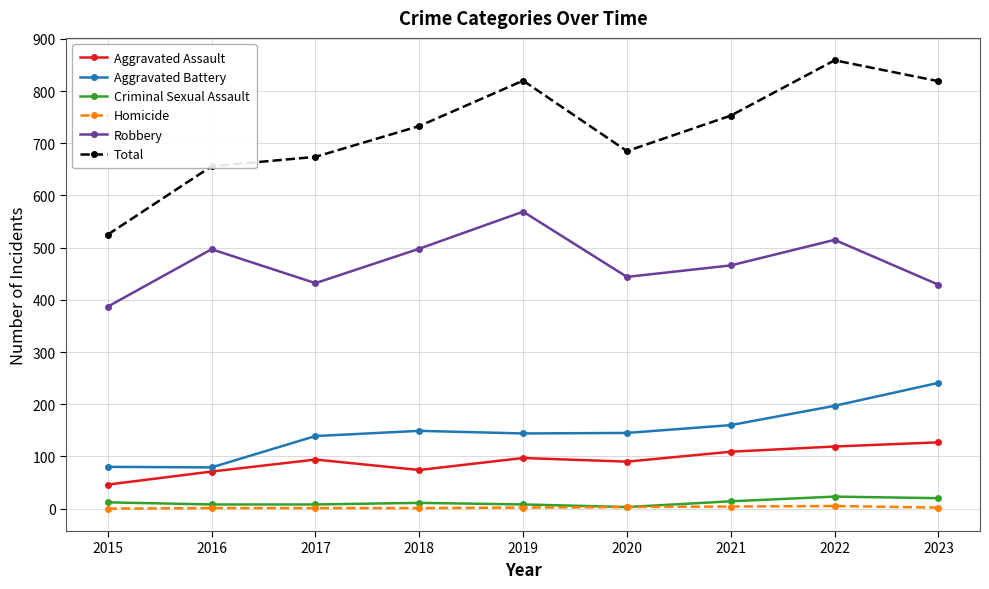

Which series has the largest range (max minus min)?

Total